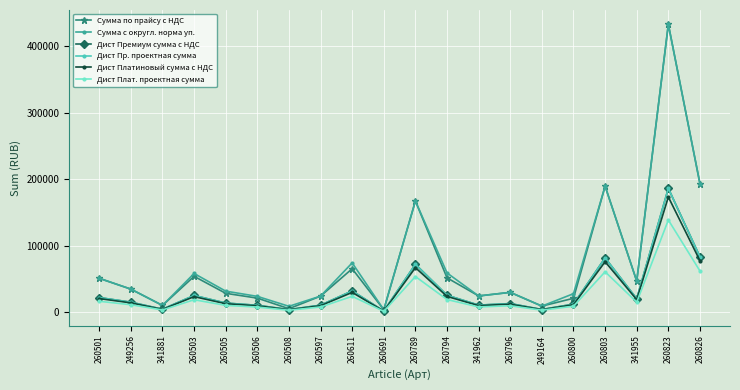

At which category does the chart reach its minimum across all series?

260691